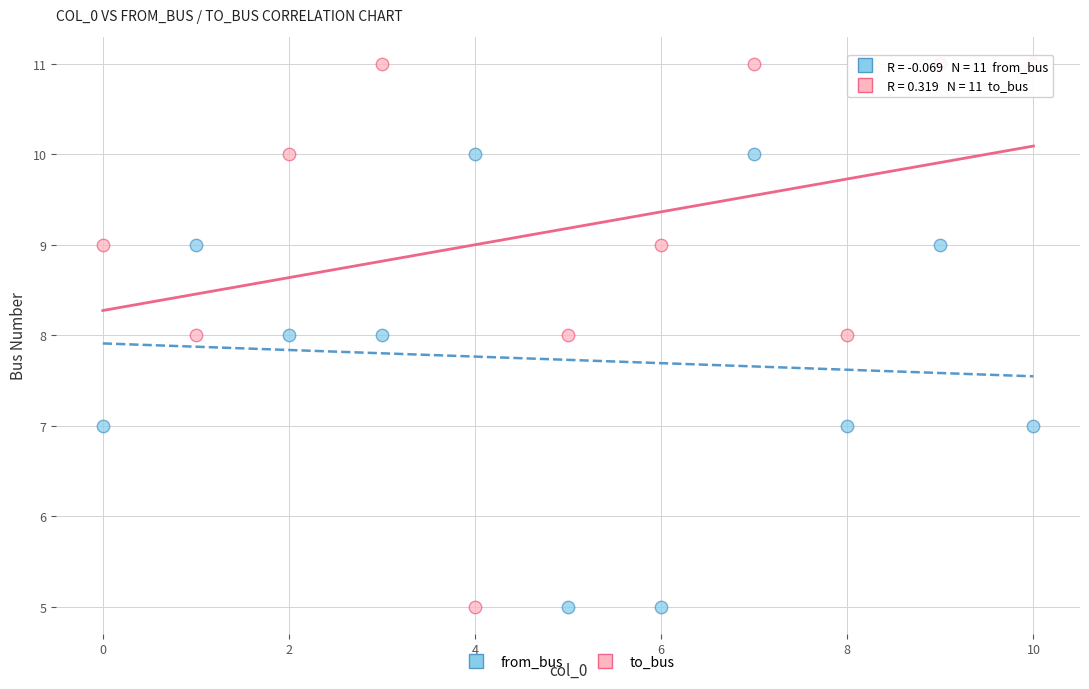

Which series contains the highest Y value?

to_bus